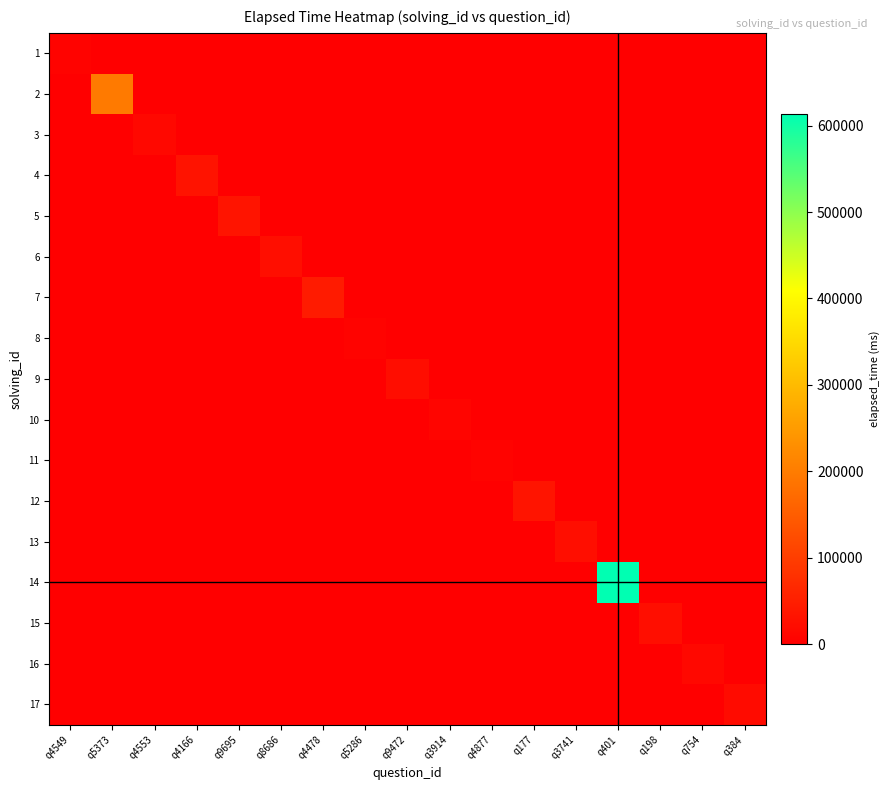

Reading left to right, transcribe all the data shown in this chart.

1: q4549=7000	q5373=0	q4553=0	q4166=0	q9695=0	q8686=0	q4478=0	q5286=0	q9472=0	q3914=0	q4877=0	q177=0	q3741=0	q401=0	q198=0	q754=0	q384=0
2: q4549=0	q5373=197000	q4553=0	q4166=0	q9695=0	q8686=0	q4478=0	q5286=0	q9472=0	q3914=0	q4877=0	q177=0	q3741=0	q401=0	q198=0	q754=0	q384=0
3: q4549=0	q5373=0	q4553=15000	q4166=0	q9695=0	q8686=0	q4478=0	q5286=0	q9472=0	q3914=0	q4877=0	q177=0	q3741=0	q401=0	q198=0	q754=0	q384=0
4: q4549=0	q5373=0	q4553=0	q4166=32000	q9695=0	q8686=0	q4478=0	q5286=0	q9472=0	q3914=0	q4877=0	q177=0	q3741=0	q401=0	q198=0	q754=0	q384=0
5: q4549=0	q5373=0	q4553=0	q4166=0	q9695=33000	q8686=0	q4478=0	q5286=0	q9472=0	q3914=0	q4877=0	q177=0	q3741=0	q401=0	q198=0	q754=0	q384=0
6: q4549=0	q5373=0	q4553=0	q4166=0	q9695=0	q8686=24000	q4478=0	q5286=0	q9472=0	q3914=0	q4877=0	q177=0	q3741=0	q401=0	q198=0	q754=0	q384=0
7: q4549=0	q5373=0	q4553=0	q4166=0	q9695=0	q8686=0	q4478=45000	q5286=0	q9472=0	q3914=0	q4877=0	q177=0	q3741=0	q401=0	q198=0	q754=0	q384=0
8: q4549=0	q5373=0	q4553=0	q4166=0	q9695=0	q8686=0	q4478=0	q5286=7000	q9472=0	q3914=0	q4877=0	q177=0	q3741=0	q401=0	q198=0	q754=0	q384=0
9: q4549=0	q5373=0	q4553=0	q4166=0	q9695=0	q8686=0	q4478=0	q5286=0	q9472=22000	q3914=0	q4877=0	q177=0	q3741=0	q401=0	q198=0	q754=0	q384=0
10: q4549=0	q5373=0	q4553=0	q4166=0	q9695=0	q8686=0	q4478=0	q5286=0	q9472=0	q3914=9000	q4877=0	q177=0	q3741=0	q401=0	q198=0	q754=0	q384=0
11: q4549=0	q5373=0	q4553=0	q4166=0	q9695=0	q8686=0	q4478=0	q5286=0	q9472=0	q3914=0	q4877=7000	q177=0	q3741=0	q401=0	q198=0	q754=0	q384=0
12: q4549=0	q5373=0	q4553=0	q4166=0	q9695=0	q8686=0	q4478=0	q5286=0	q9472=0	q3914=0	q4877=0	q177=34000	q3741=0	q401=0	q198=0	q754=0	q384=0
13: q4549=0	q5373=0	q4553=0	q4166=0	q9695=0	q8686=0	q4478=0	q5286=0	q9472=0	q3914=0	q4877=0	q177=0	q3741=25000	q401=0	q198=0	q754=0	q384=0
14: q4549=0	q5373=0	q4553=0	q4166=0	q9695=0	q8686=0	q4478=0	q5286=0	q9472=0	q3914=0	q4877=0	q177=0	q3741=0	q401=614000	q198=0	q754=0	q384=0
15: q4549=0	q5373=0	q4553=0	q4166=0	q9695=0	q8686=0	q4478=0	q5286=0	q9472=0	q3914=0	q4877=0	q177=0	q3741=0	q401=0	q198=23000	q754=0	q384=0
16: q4549=0	q5373=0	q4553=0	q4166=0	q9695=0	q8686=0	q4478=0	q5286=0	q9472=0	q3914=0	q4877=0	q177=0	q3741=0	q401=0	q198=0	q754=15000	q384=0
17: q4549=0	q5373=0	q4553=0	q4166=0	q9695=0	q8686=0	q4478=0	q5286=0	q9472=0	q3914=0	q4877=0	q177=0	q3741=0	q401=0	q198=0	q754=0	q384=18000